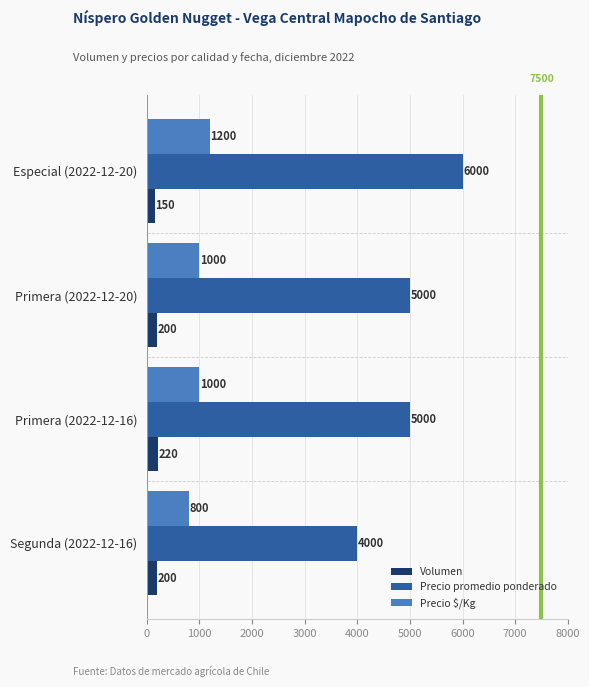

What is the difference between the highest and lowest values at Primera (2022-12-20)?

4800